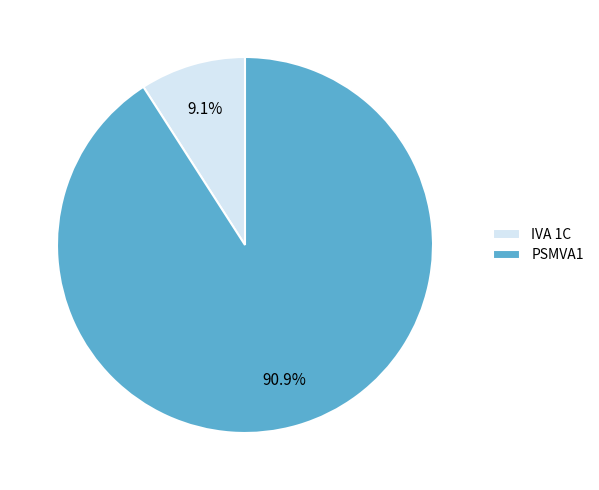

Combined, what portion of the pie is IVA 1C and PSMVA1?

100.0%